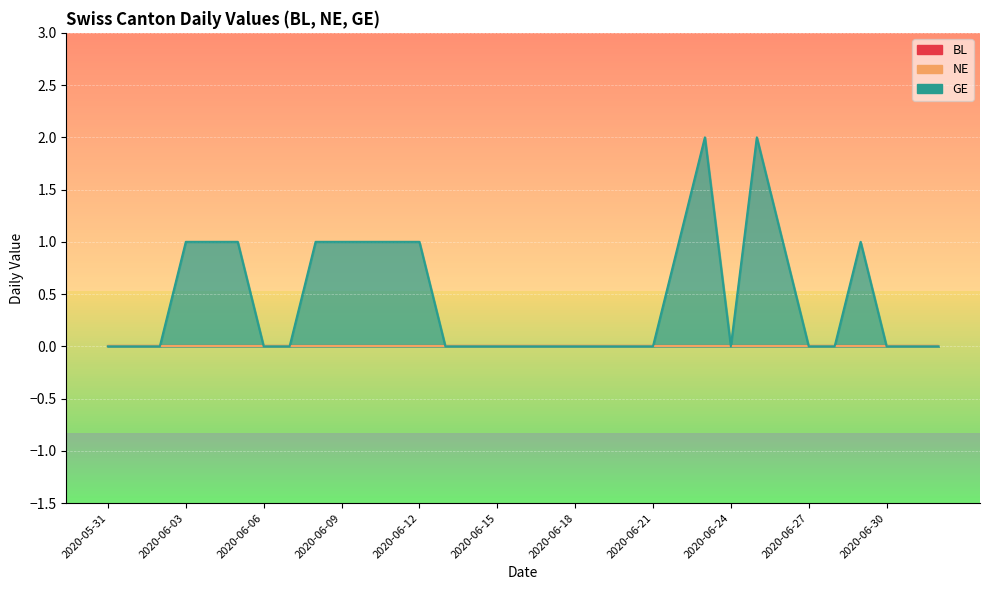

Between 2020-06-07 and 2020-06-25, which series saw the biggest shift?

GE